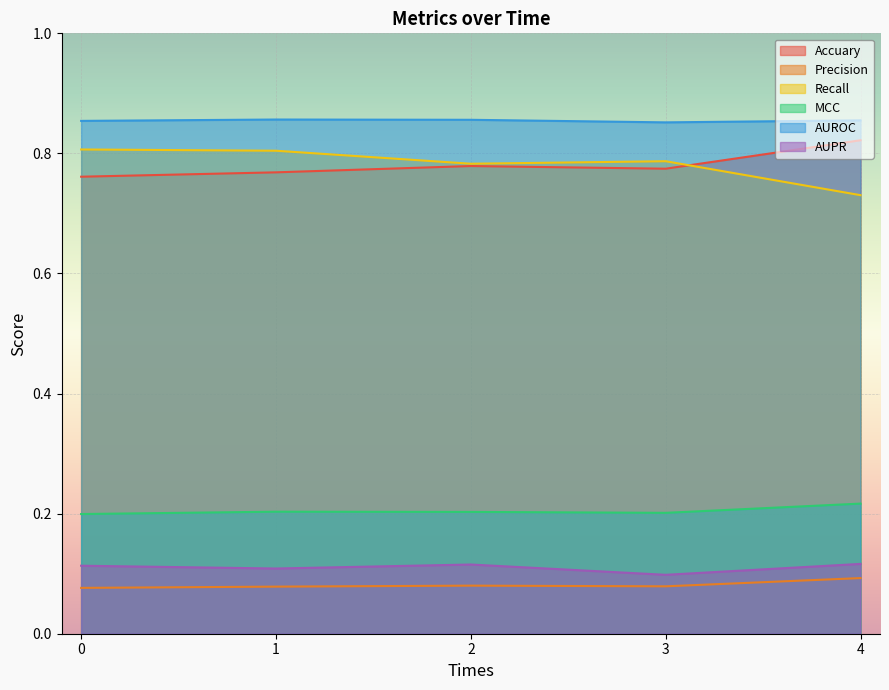

True or false: Precision has more than 0 points higher than both neighbors.

True